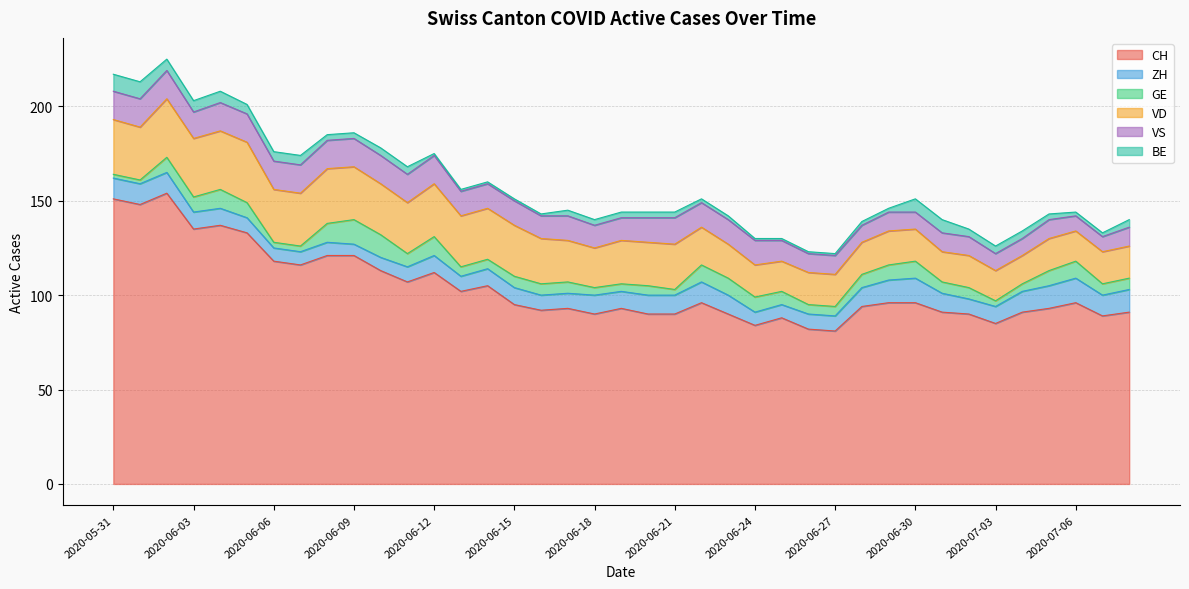

What is the difference between the GE values at 2020-06-26 and 2020-06-05?

3